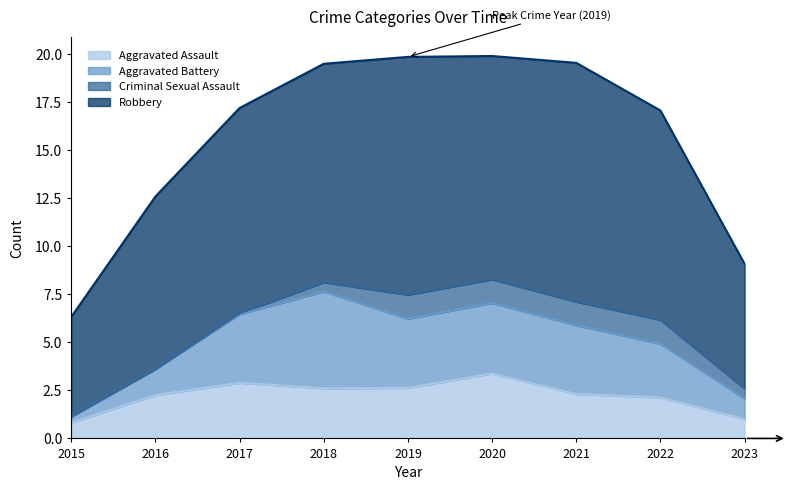

What is the average value of the Robbery series?

10